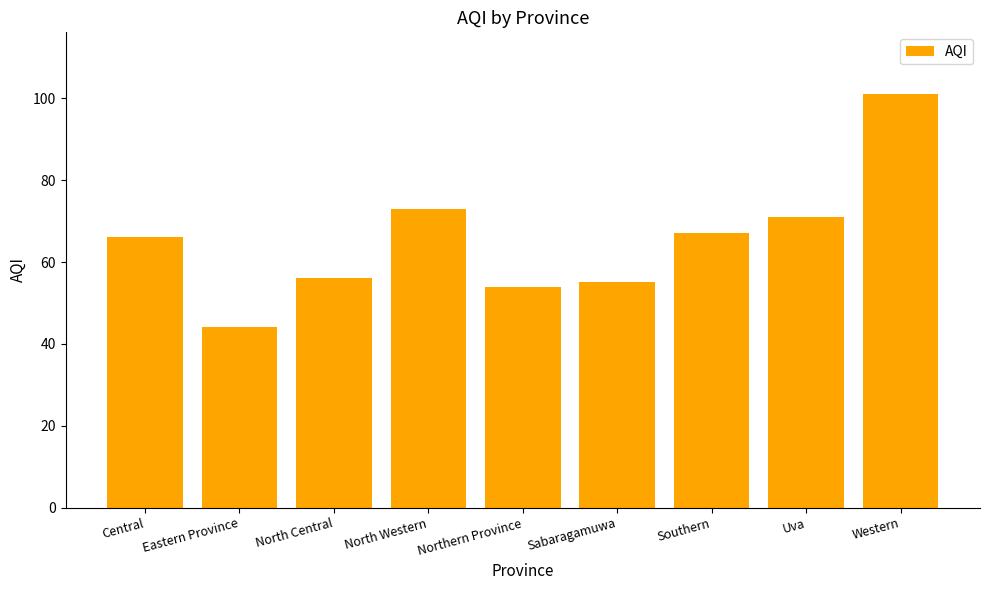

The chart shows a value of 25 at Sabaragamuwa. True or false?

False